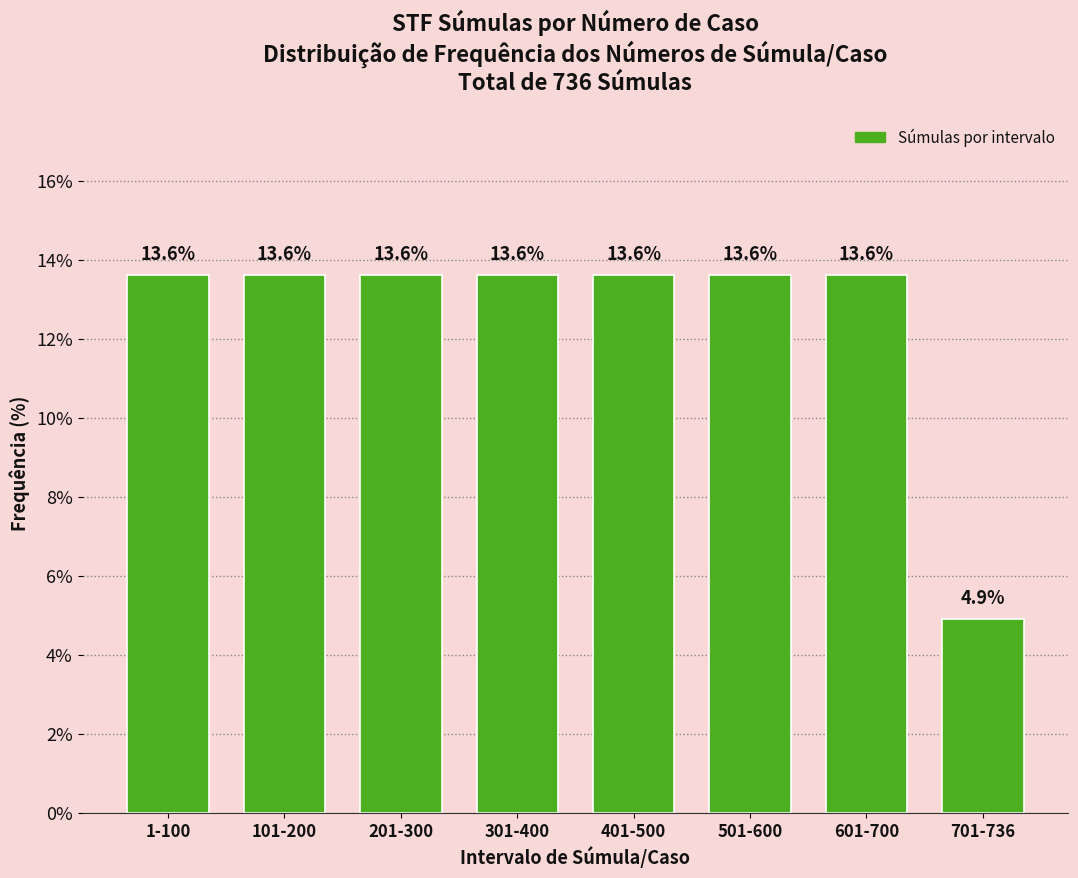

Reading right to left, transcribe all the data shown in this chart.

4.9	13.6	13.6	13.6	13.6	13.6	13.6	13.6